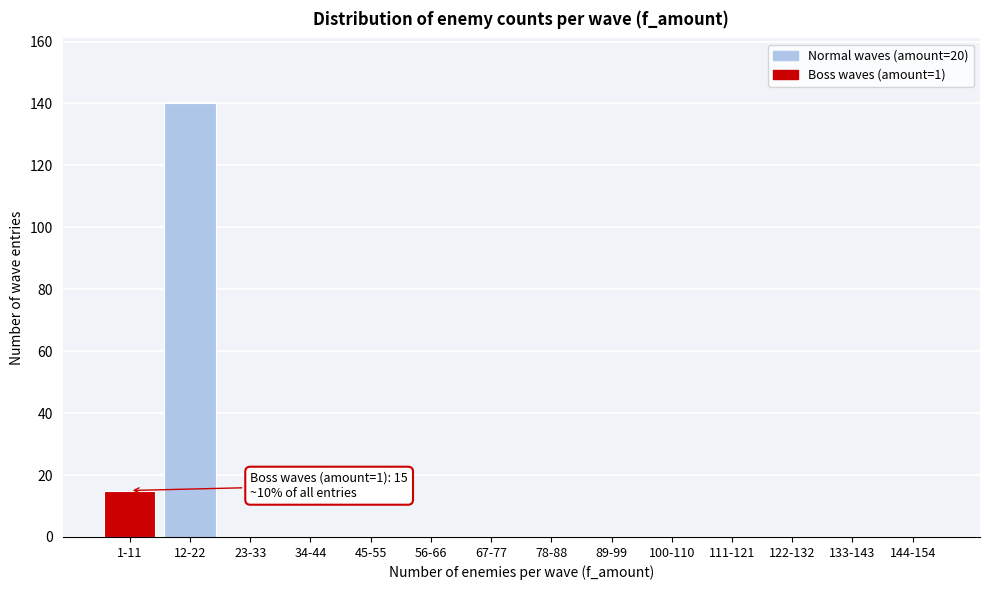

Reading right to left, list all the values displayed in this chart.

144-154=0	133-143=0	122-132=0	111-121=0	100-110=0	89-99=0	78-88=0	67-77=0	56-66=0	45-55=0	34-44=0	23-33=0	12-22=140	1-11=15